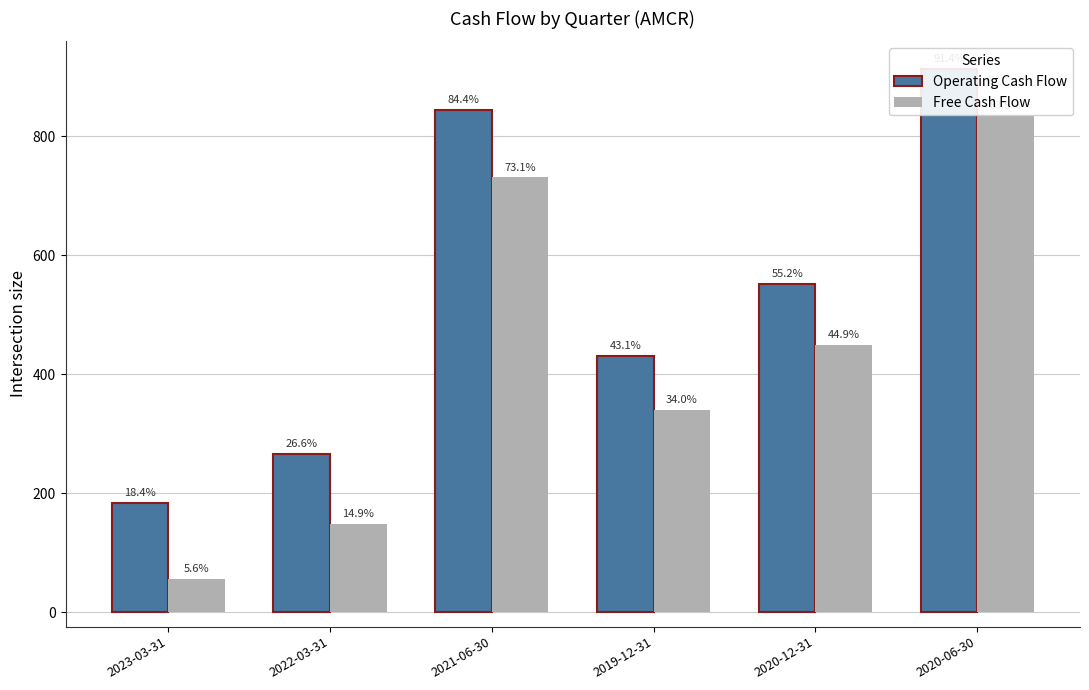

What is the difference between the Operating Cash Flow values at 2022-03-31 and 2021-06-30?

578